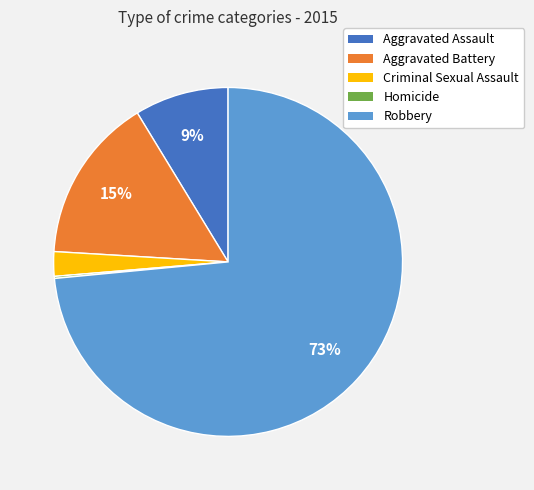

What percentage is the Aggravated Assault slice, to the nearest percent?

9%